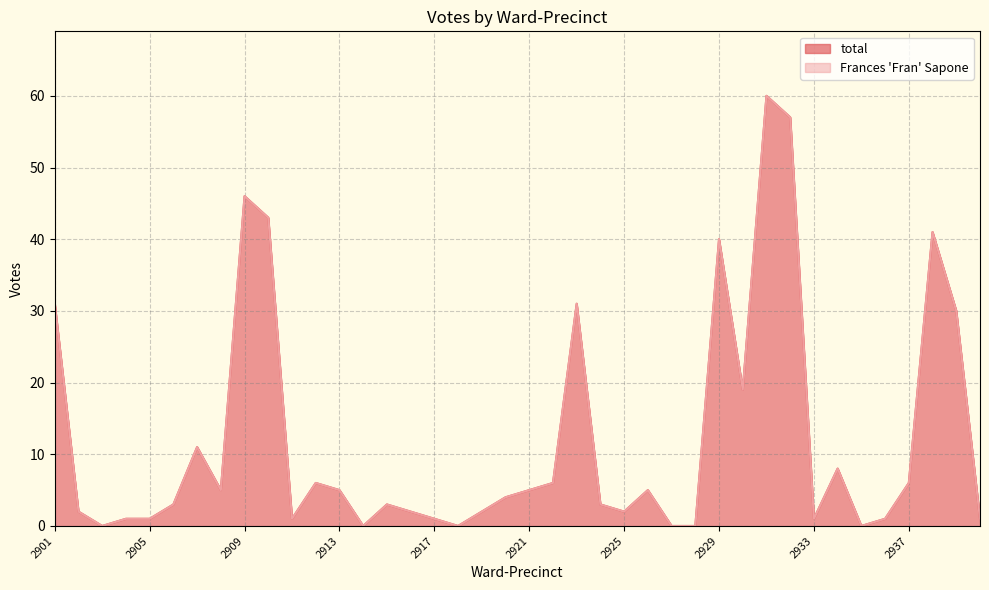

Rank the categories by Frances Fran Sapone value from lowest to highest.

2903, 2914, 2918, 2927, 2928, 2935, 2904, 2905, 2911, 2917, 2933, 2936, 2940, 2902, 2916, 2919, 2925, 2906, 2915, 2924, 2920, 2908, 2913, 2921, 2926, 2912, 2922, 2937, 2934, 2907, 2930, 2939, 2901, 2923, 2929, 2938, 2910, 2909, 2932, 2931